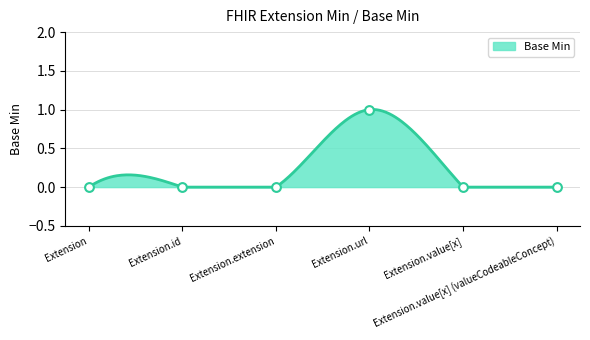

Between Extension.extension and Extension.id, which is larger?

Extension.extension